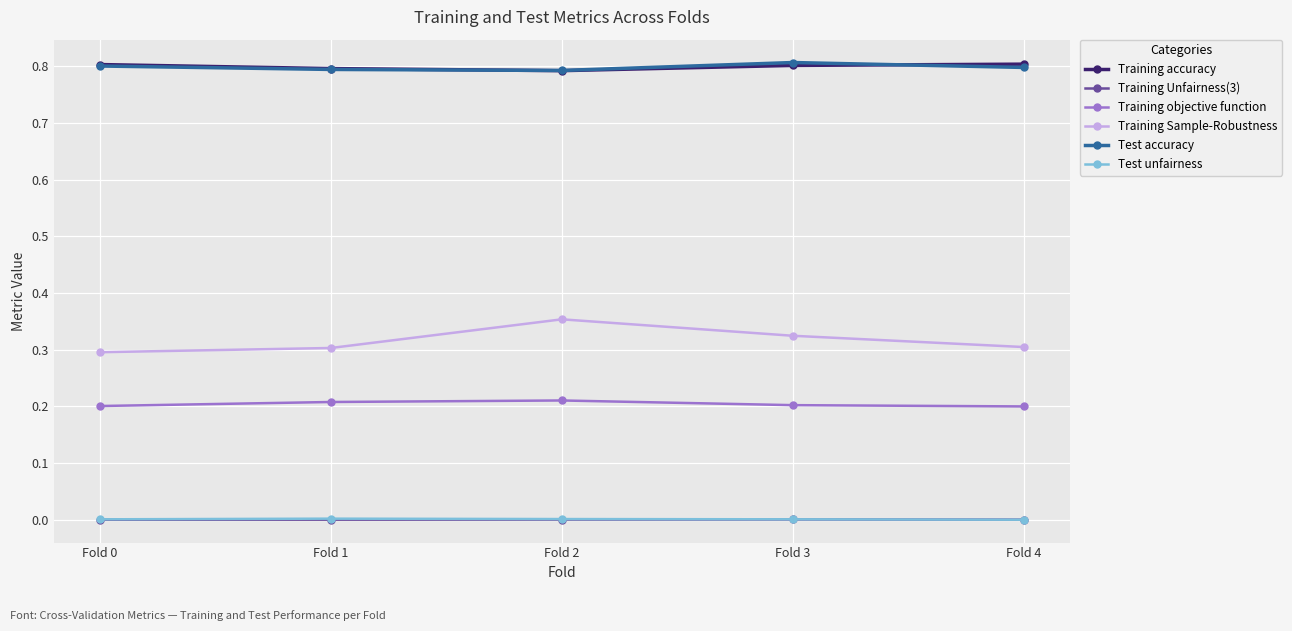

Is the value of Training accuracy at Fold 2 greater than the value of Training objective function at Fold 1?

Yes